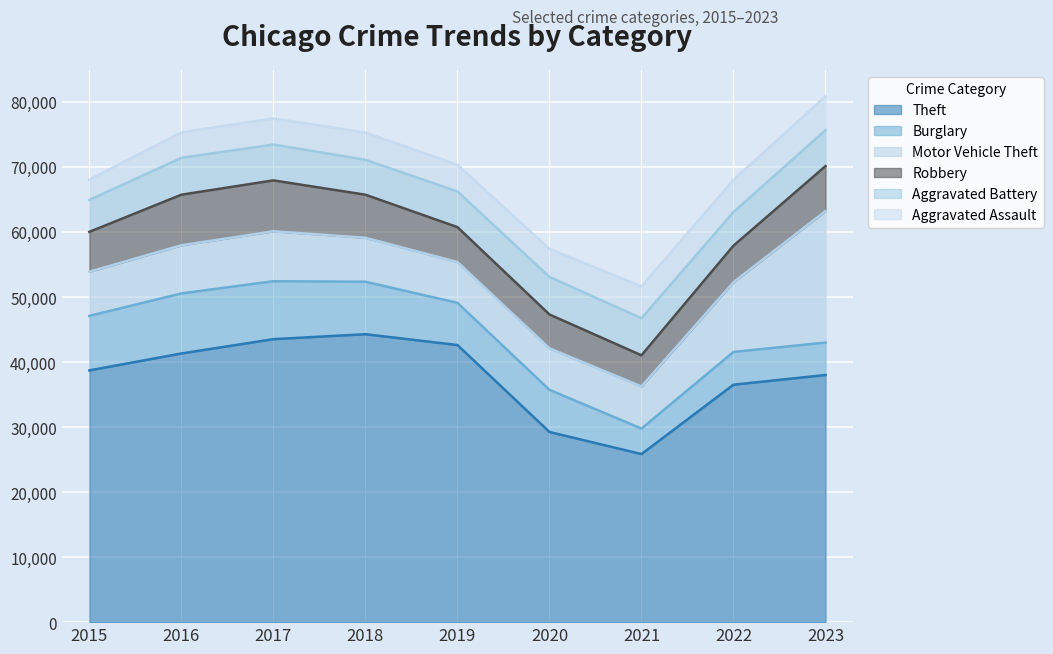

How many lines are shown in the chart?

6